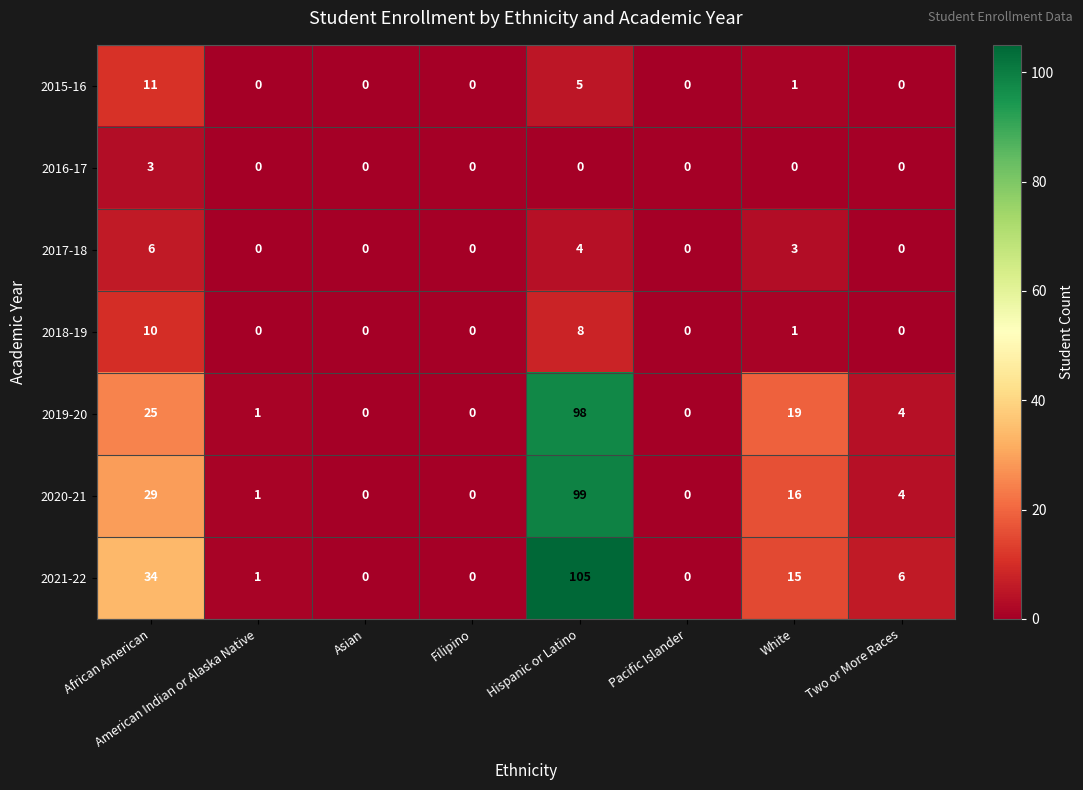

Where is 2020-21 nearest to the value 49?

African American